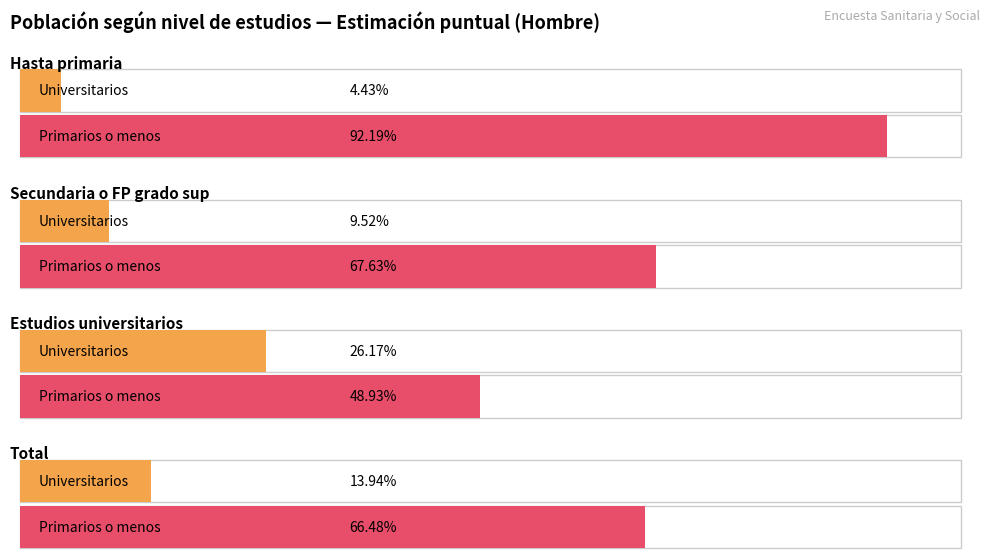

Where is Primarios o menos nearest to the value 0?

Estudios universitarios